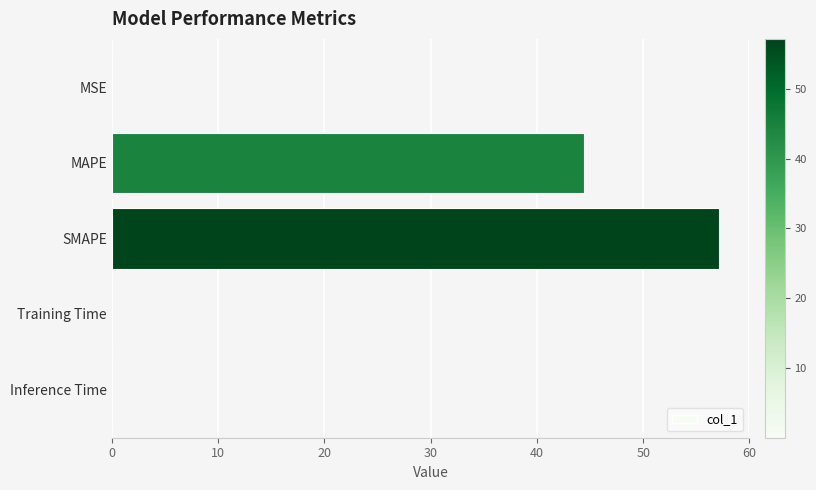

Approximately how many times larger is the value at MAPE compared to SMAPE?

0.8